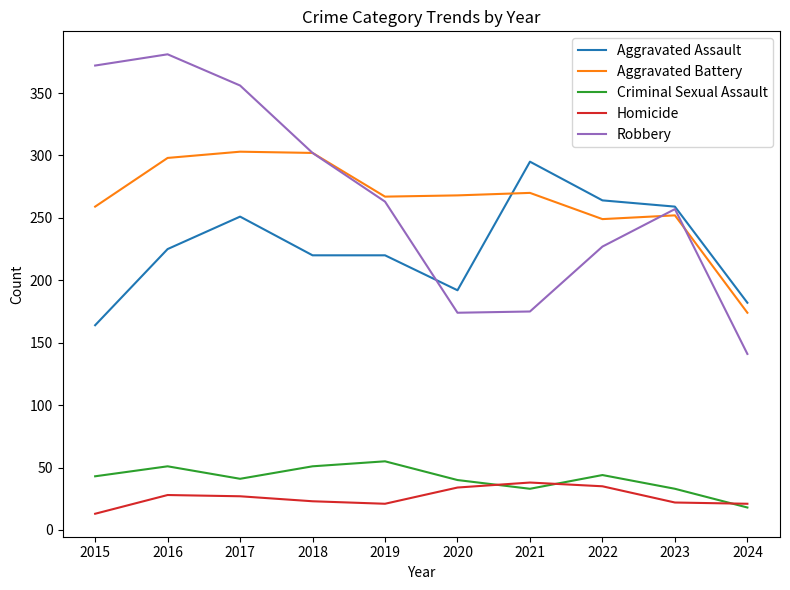

Is the value of Criminal Sexual Assault at 2017 greater than the value of Robbery at 2018?

No